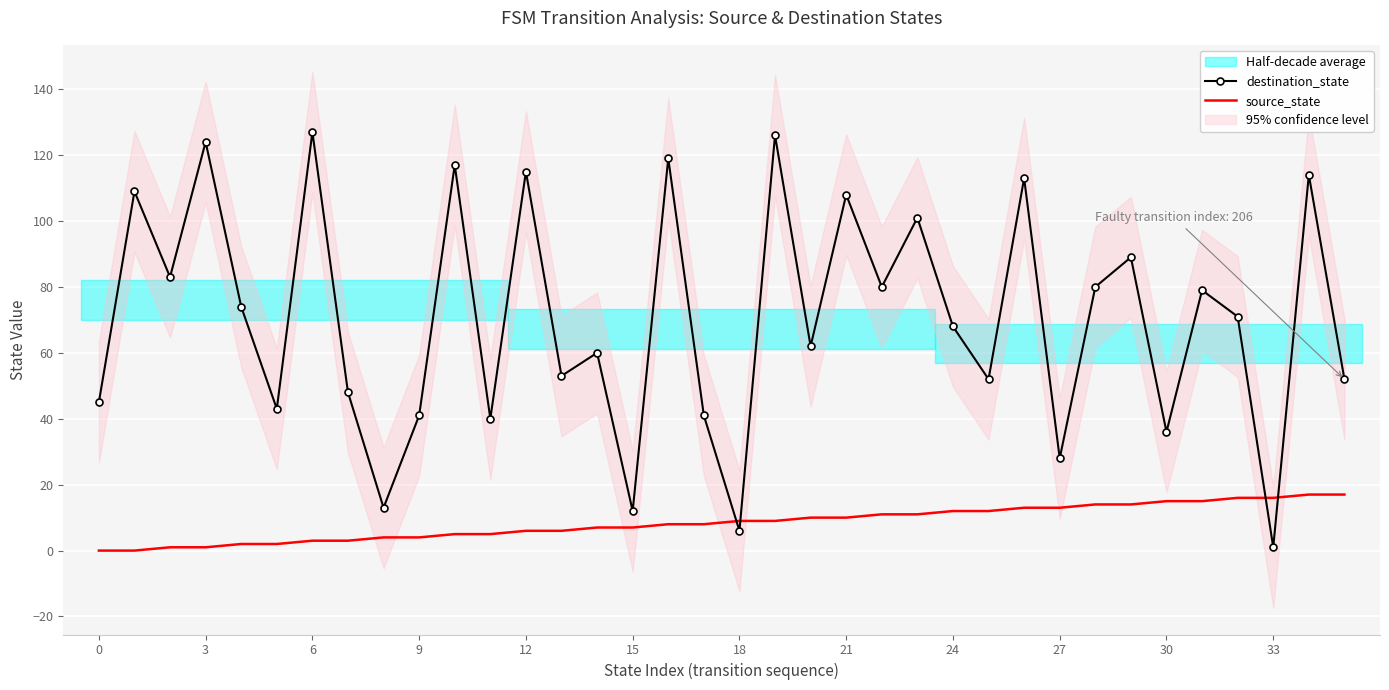

What is the difference between the second highest and minimum values in the source_state series?

17